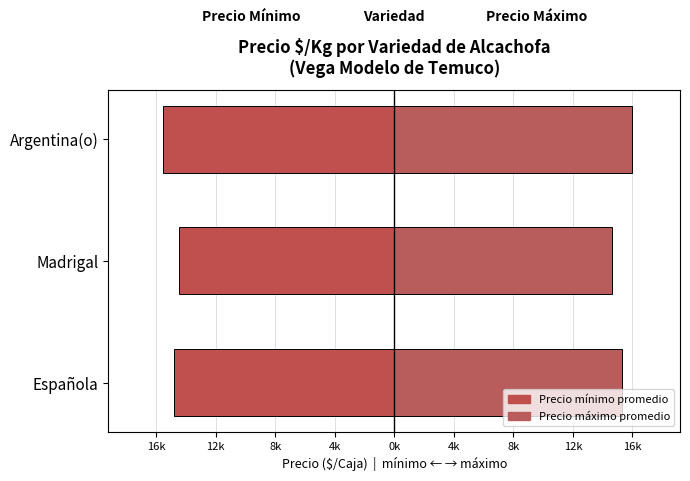

What position from the right is Española?

3